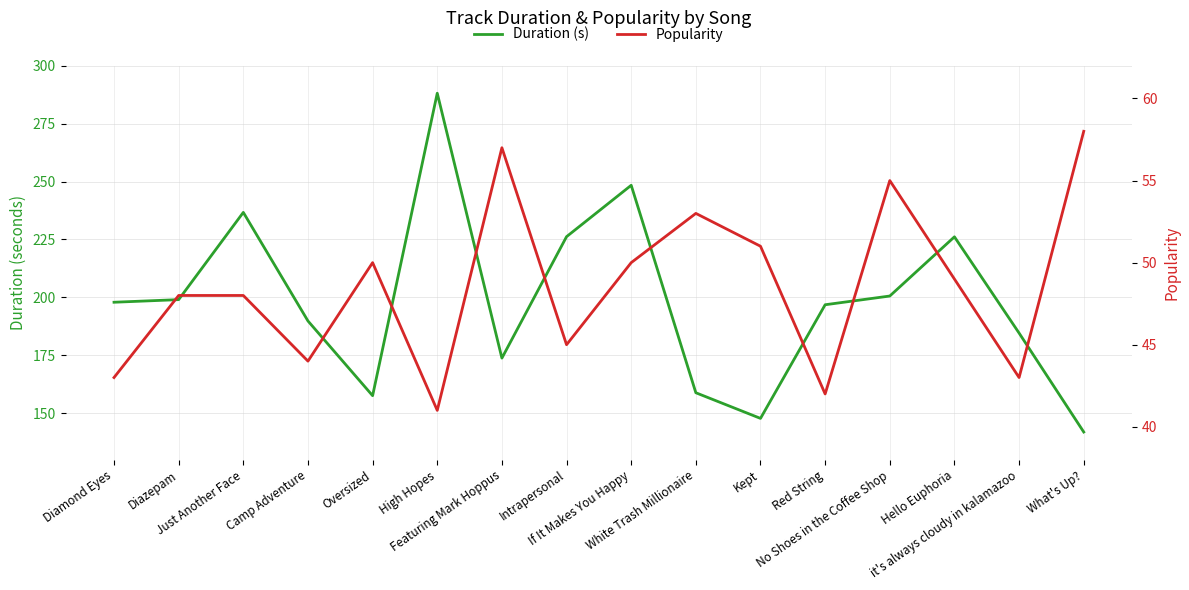

The Popularity series shows 76.8 at No Shoes in the Coffee Shop. True or false?

False